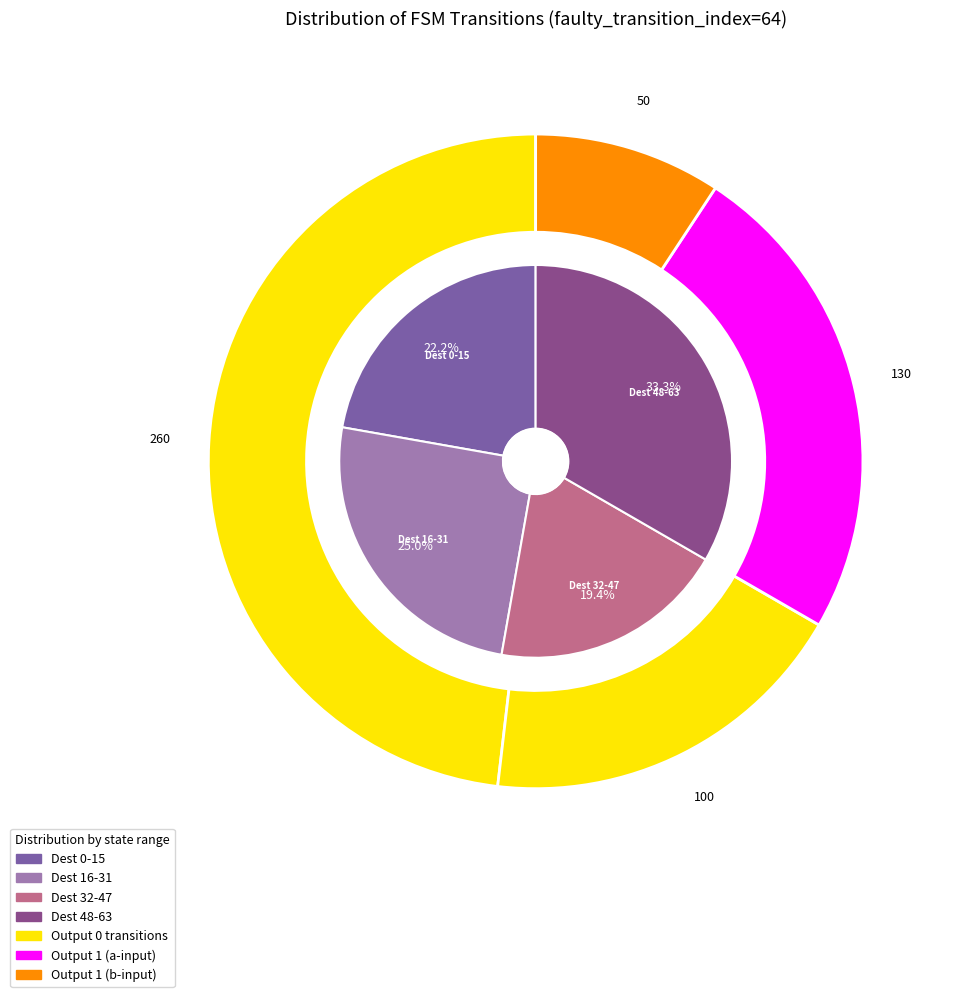

Is the sum of state 11 and state 1 greater than half?

No